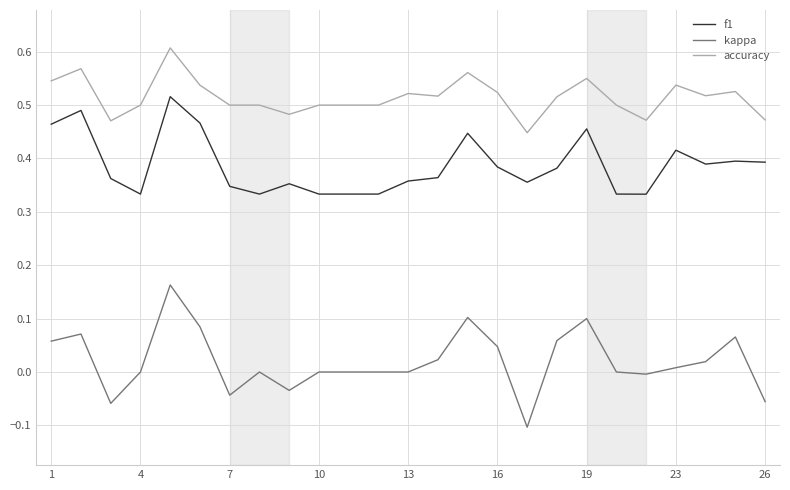

True or false: f1 and kappa intersect in this chart.

False